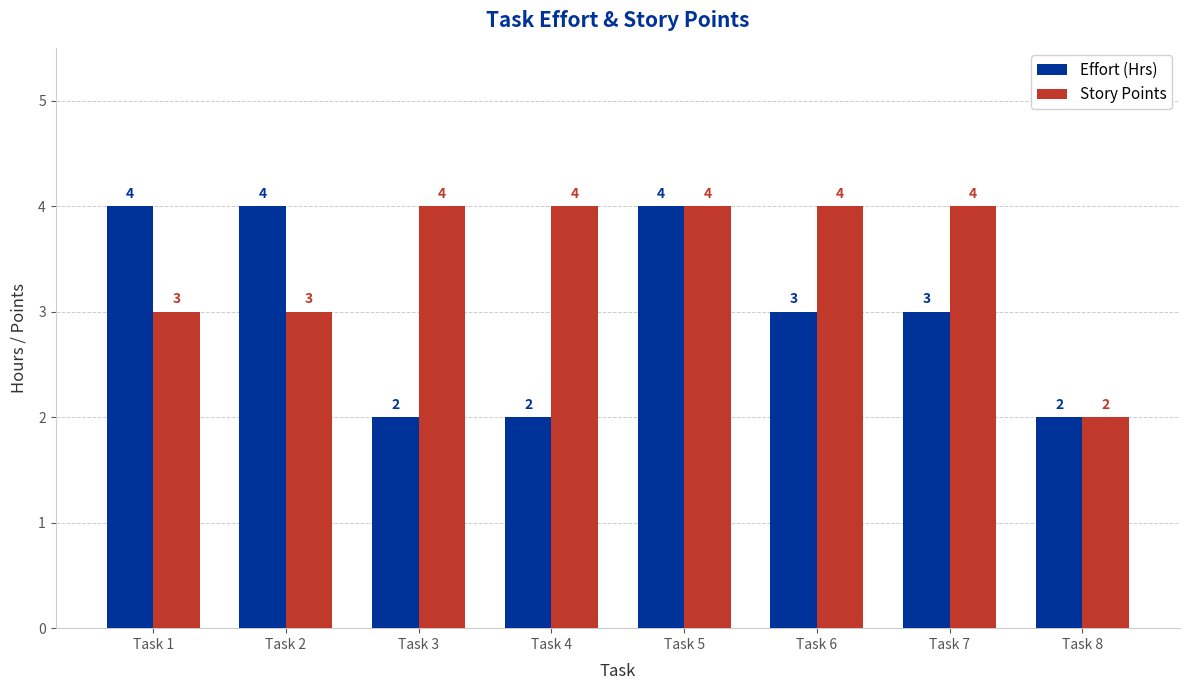

What is the sum of the Story Points values at Task 7 and Task 8?

6